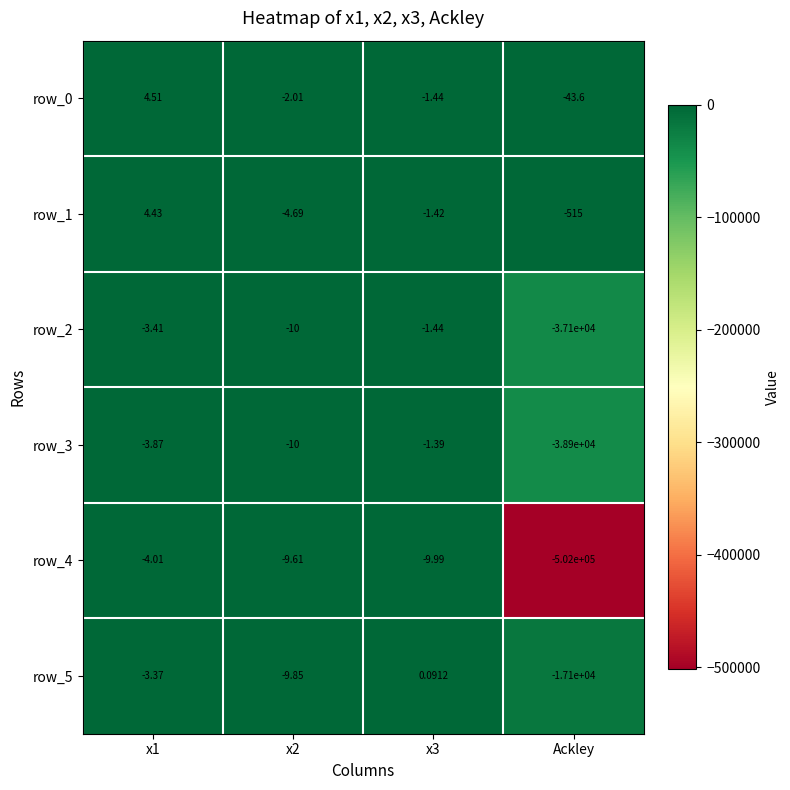

At which label does row_0 reach its minimum?

Ackley